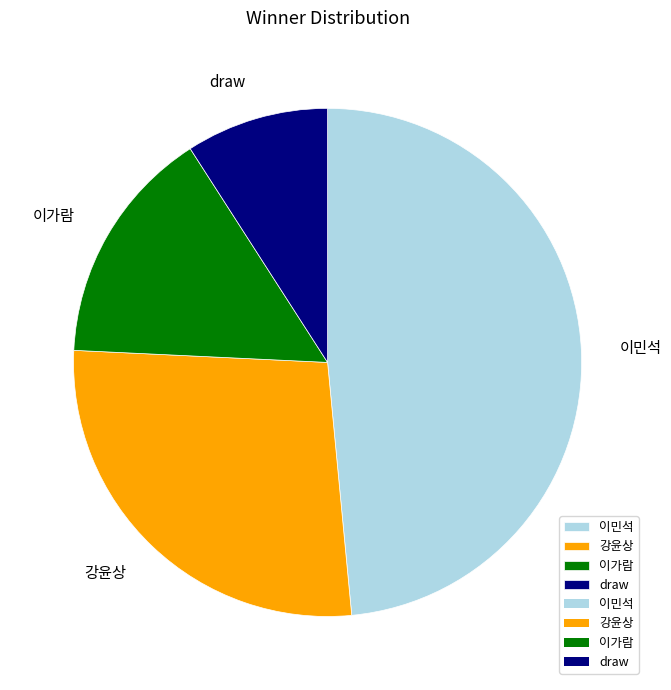

What is the smallest slice in the pie chart?

draw